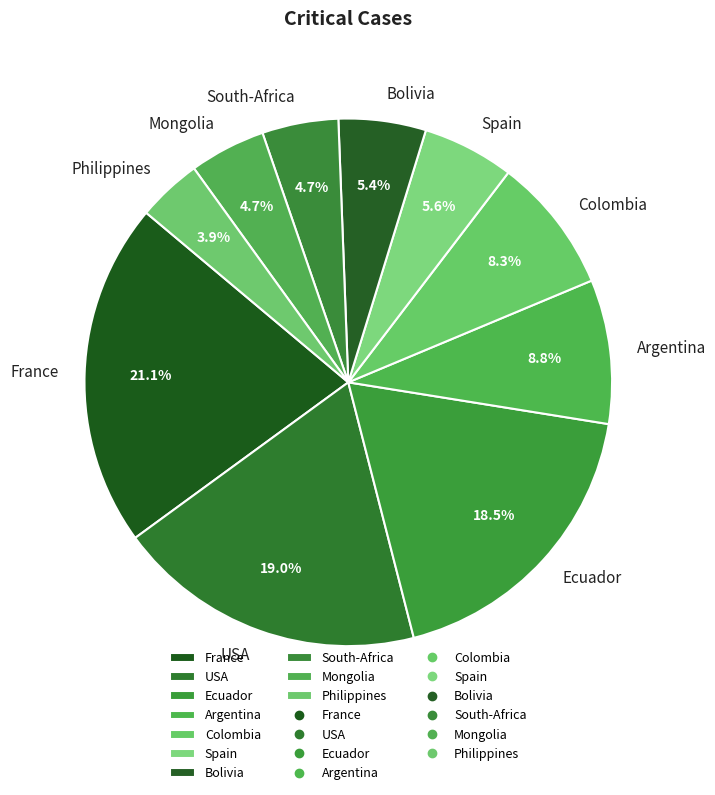

Is there any slice that represents more than half of the pie?

No